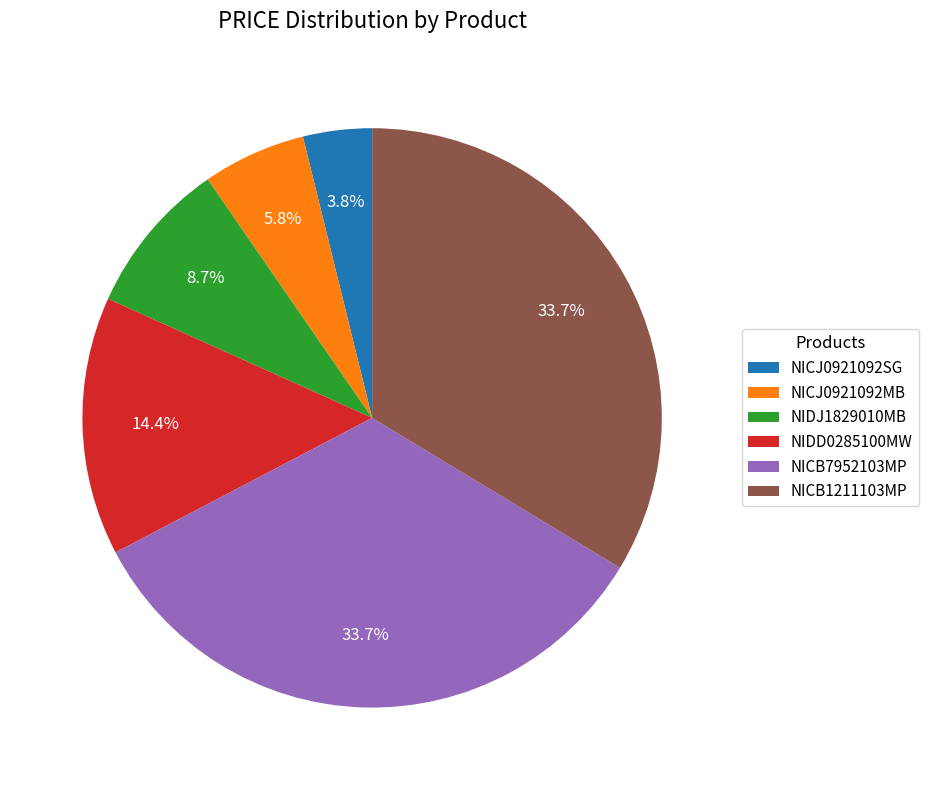

True or false: NICB1211103MP accounts for 41% of the total.

False